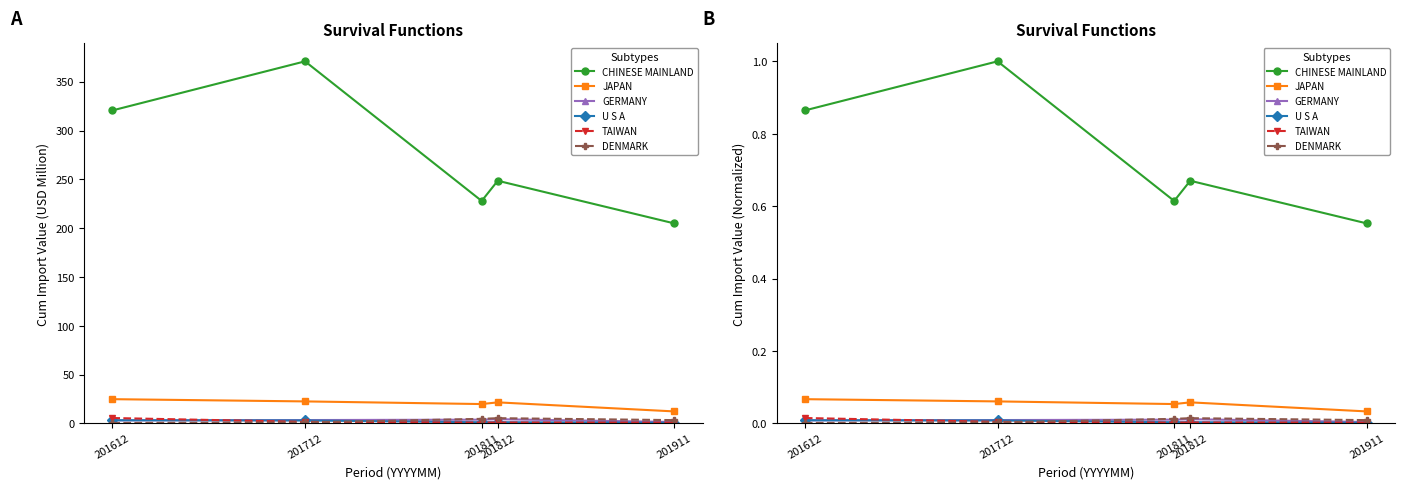

At which label is JAPAN closest to 0?

201911